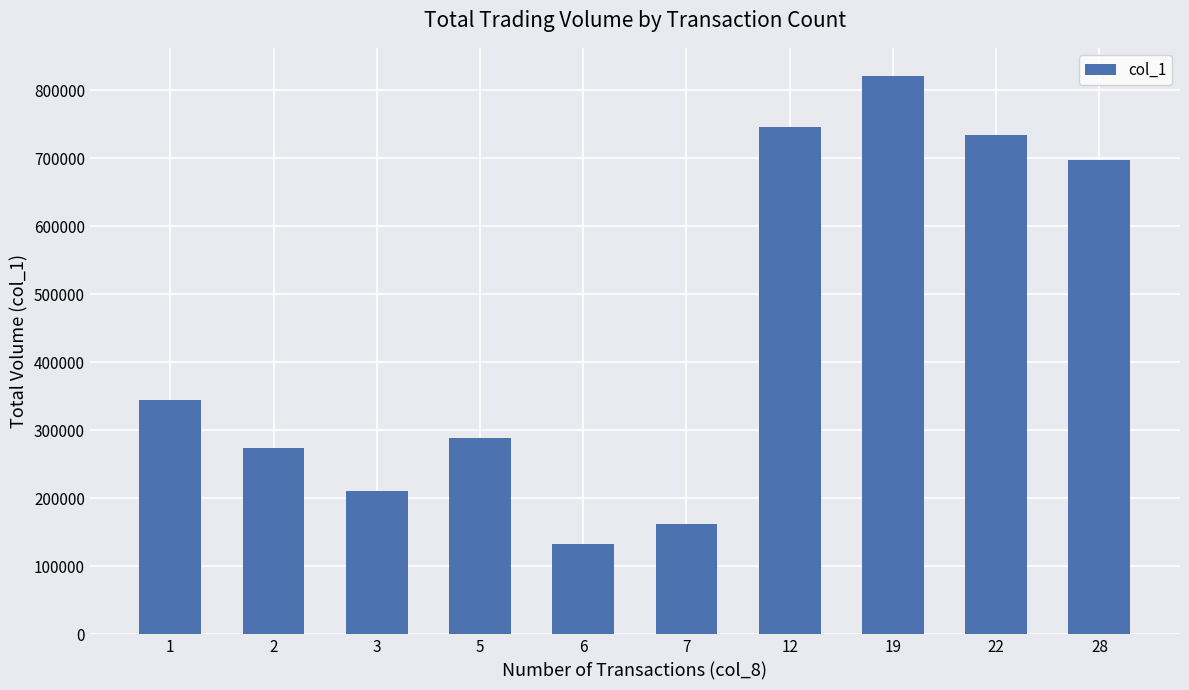

Is it true that the value at 3 is 120625?

False